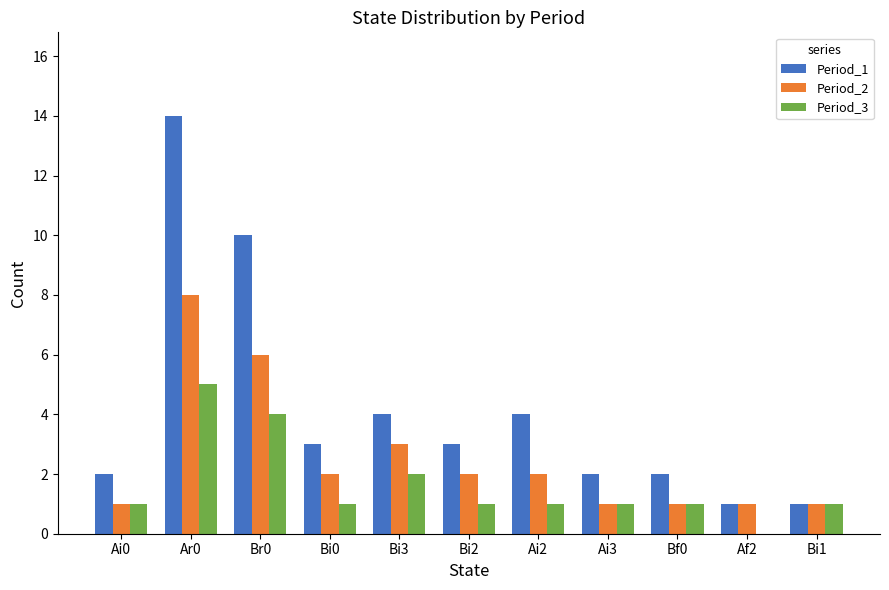

At which category is the sum across all series the highest?

Ar0